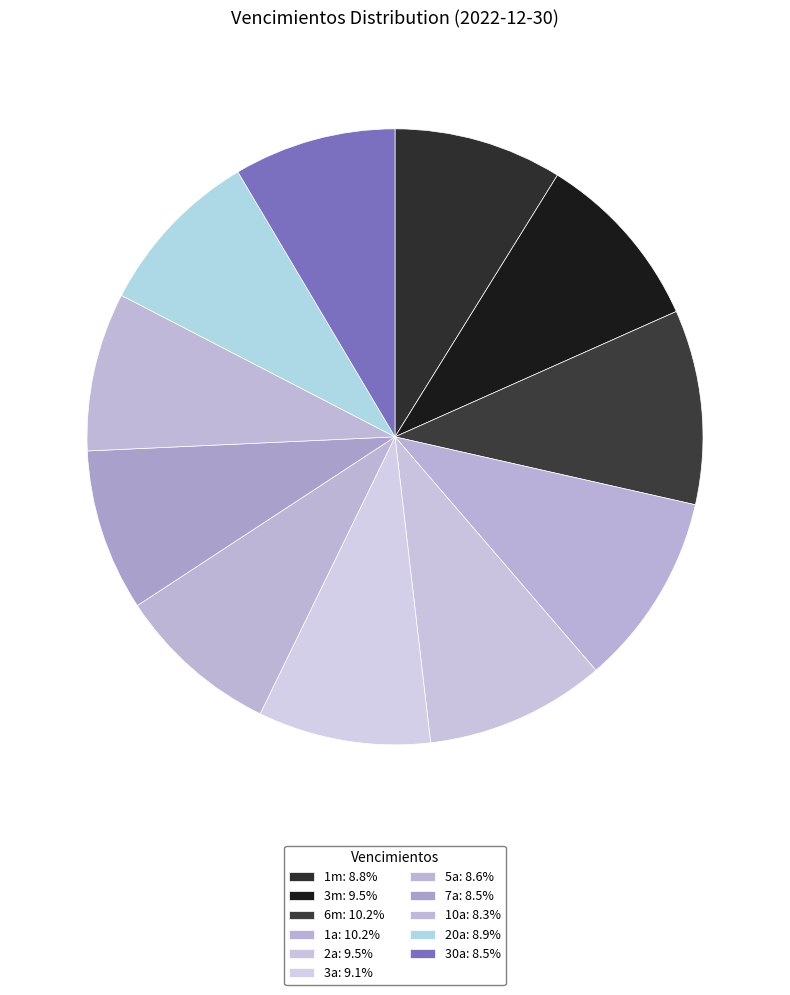

Do 5a and 30a together represent more than half of the pie?

No